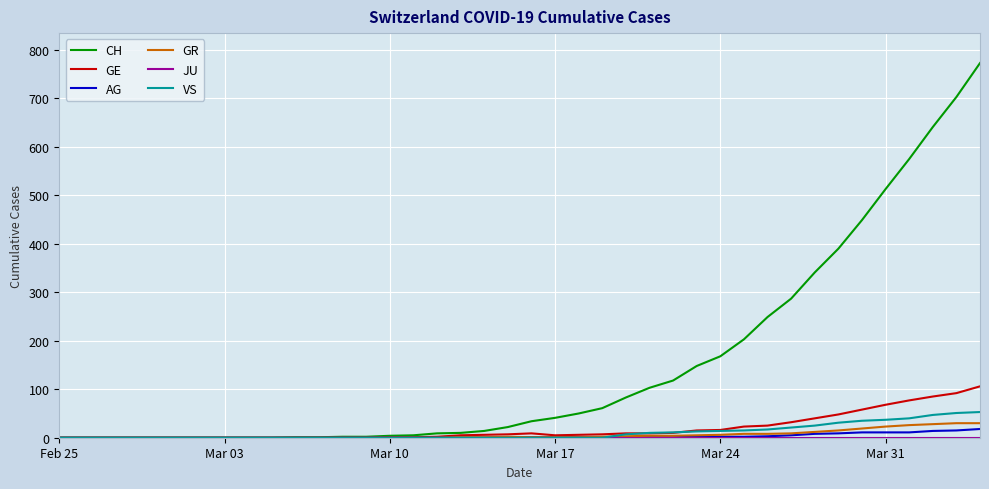

Which series has the widest spread of values?

CH